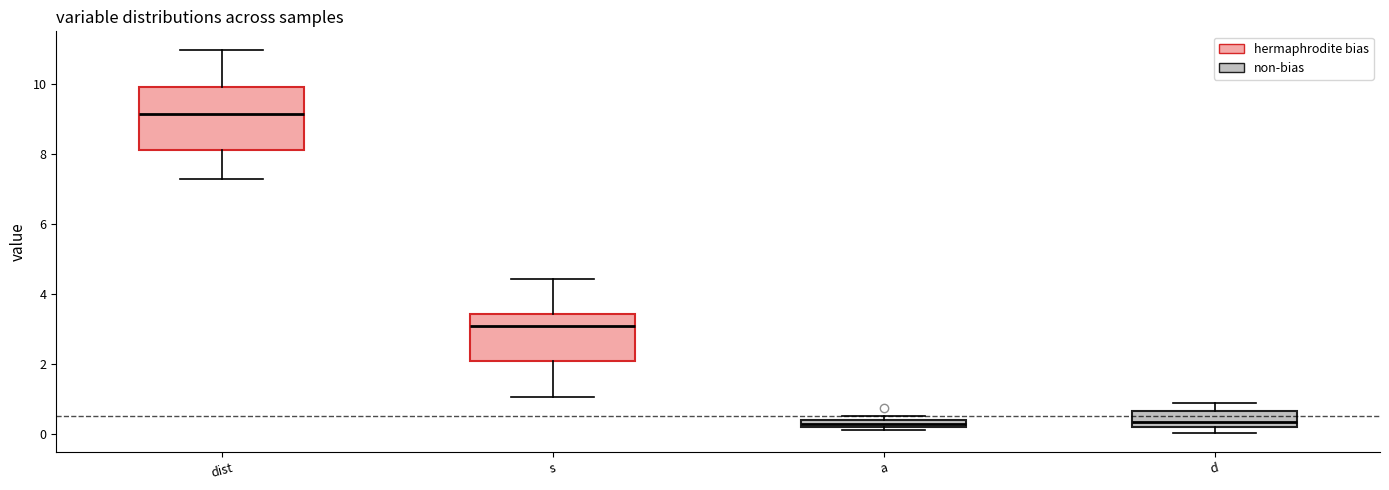

Where does the lower whisker of the box for s end on the y-axis? The values are not printed on the chart, so give them approximately, as read against the axis.

1.0